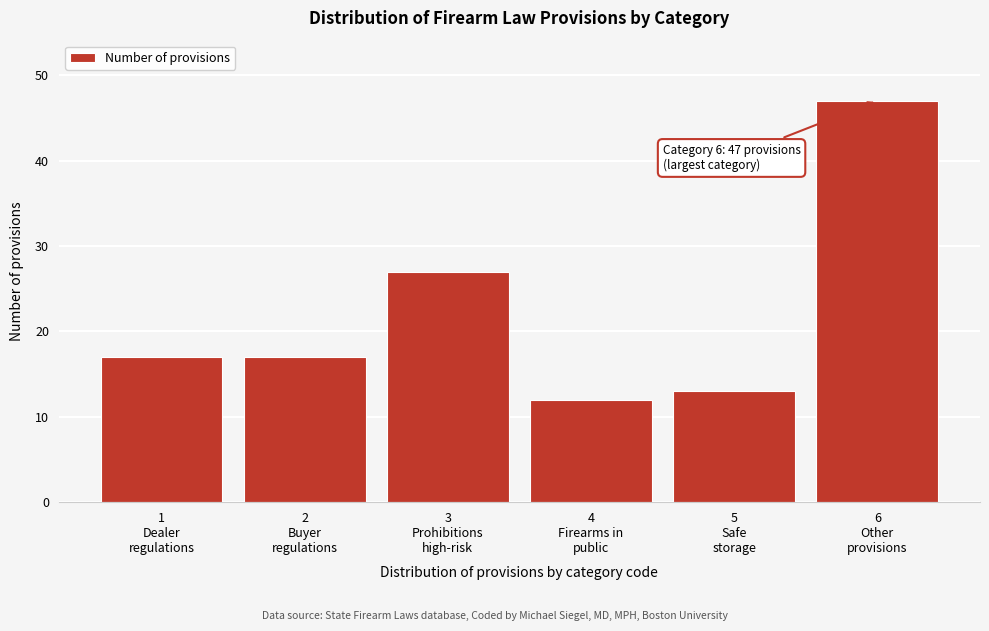

Reading left to right, what are all the values shown in this chart?

17	17	27	12	13	47